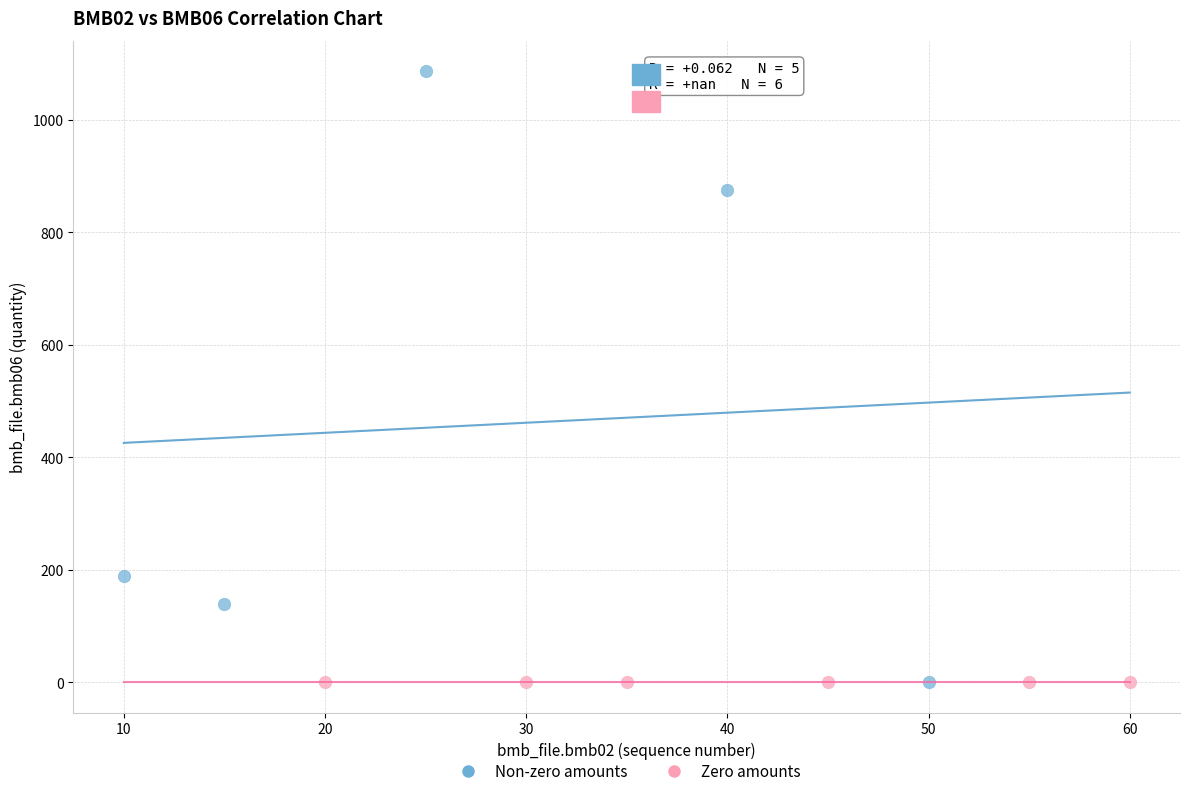

Which series contains the highest Y value?

Non-zero amounts